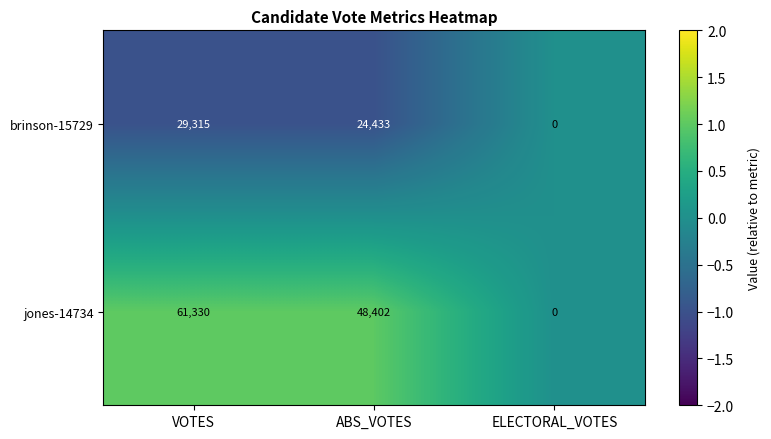

The jones-14734 series shows 0 at ELECTORAL_VOTES. True or false?

True